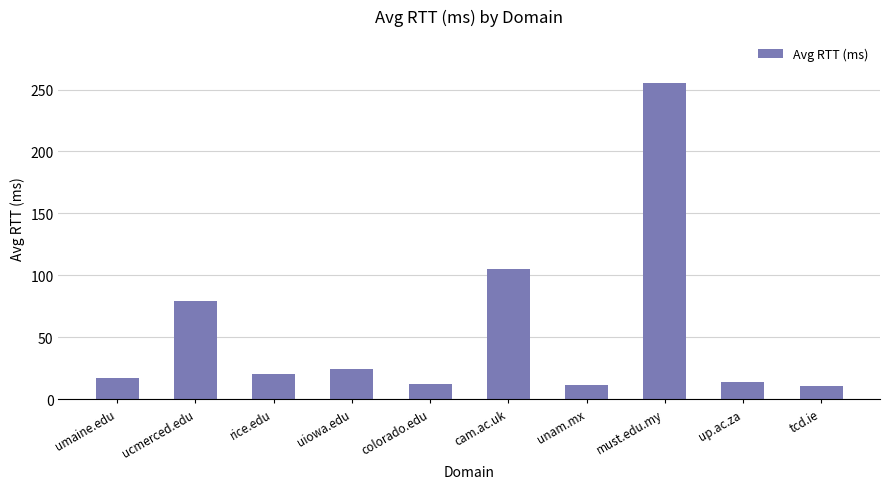

What is the label of the 7th bar from the right?

uiowa.edu